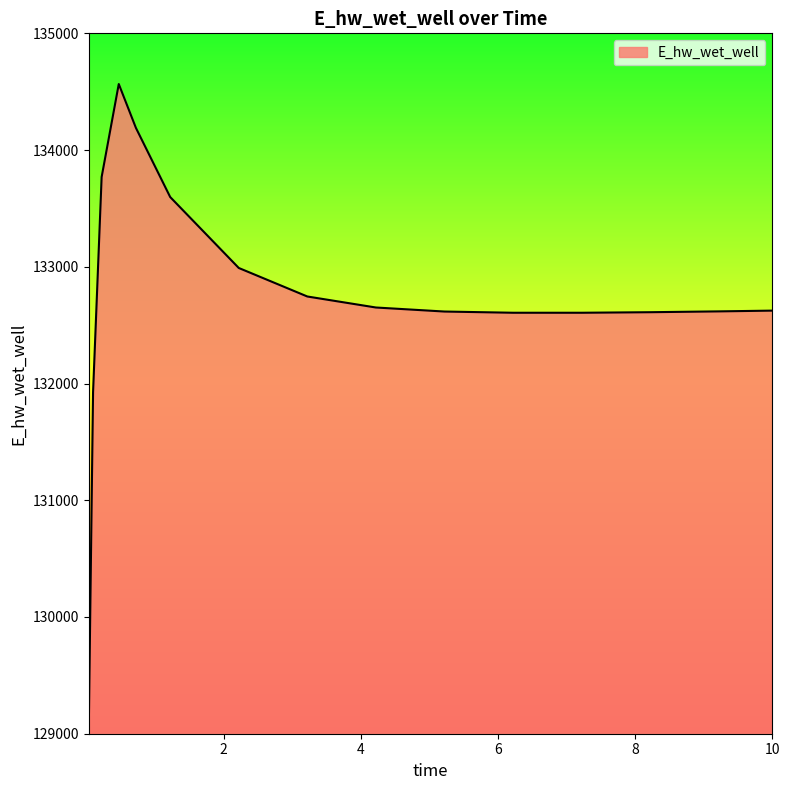

What is the maximum value shown in the chart?

134565.7